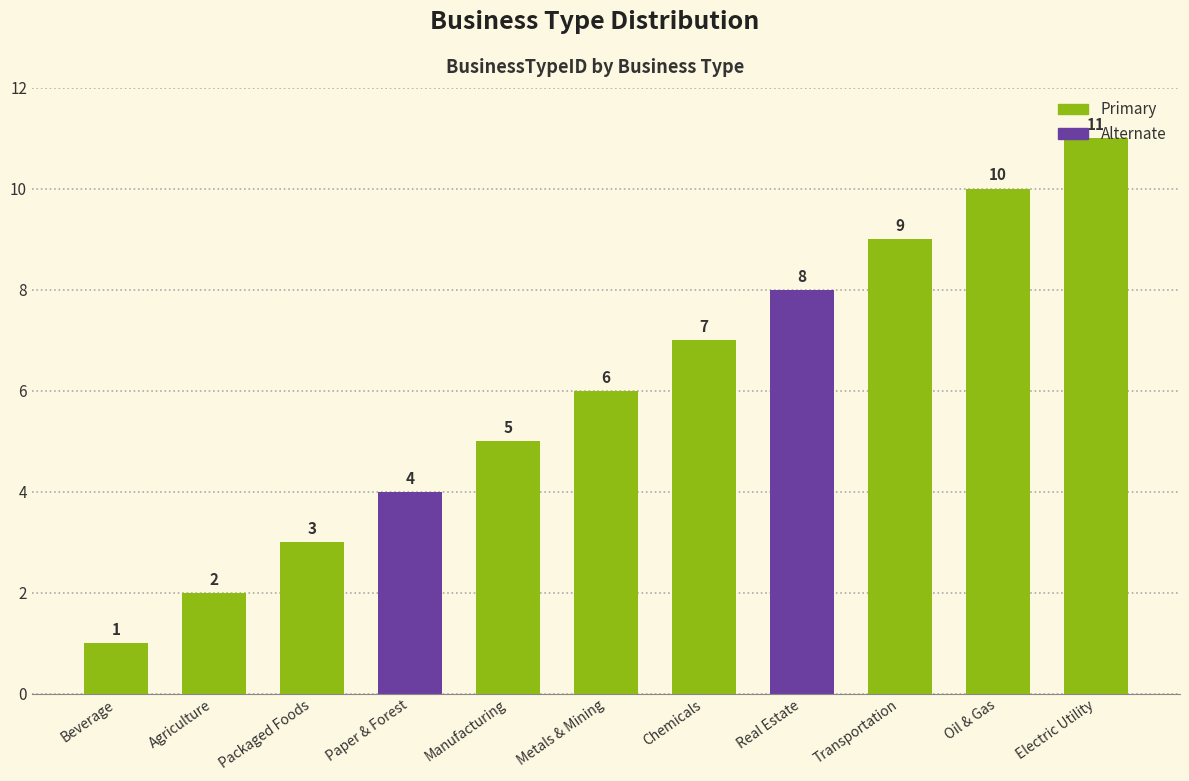

What is the difference between the maximum and minimum values?

10